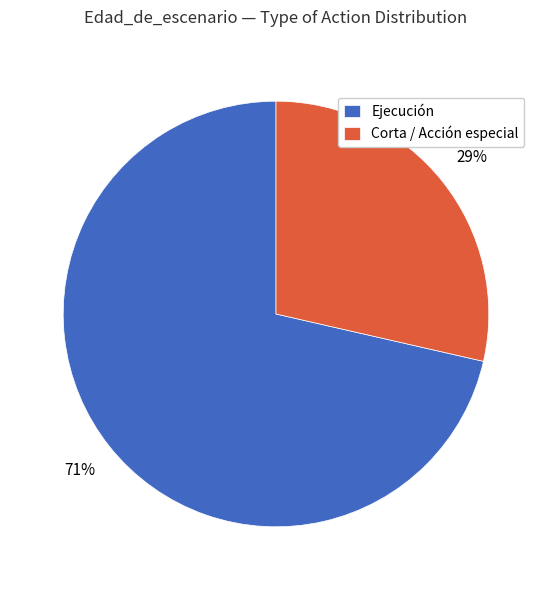

Rank the categories by value from lowest to highest.

Corta / Acción especial, Ejecución